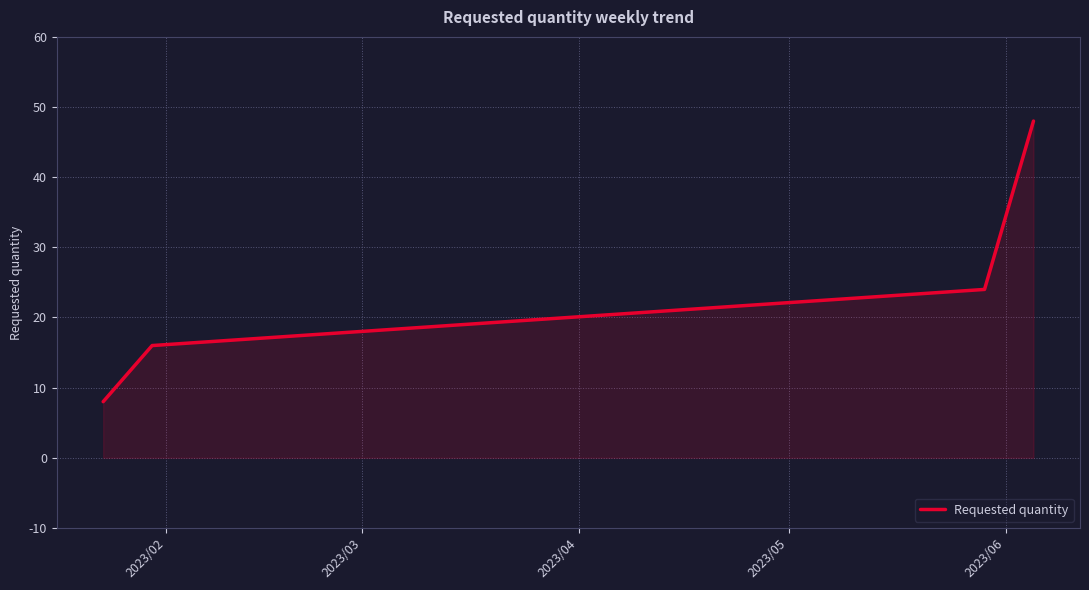

What is the sum of all values?

96